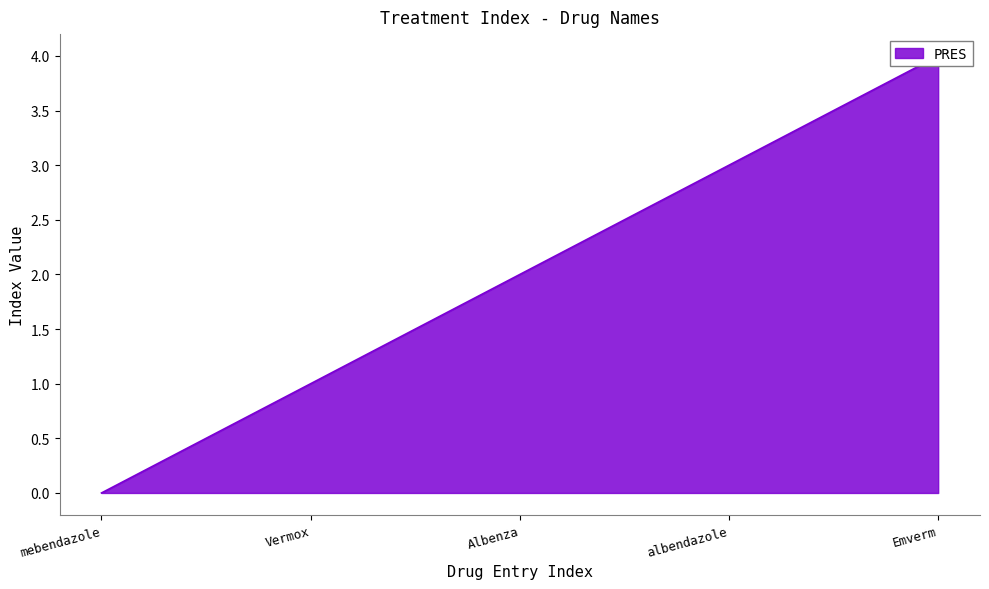

What is the difference between the values at Vermox and mebendazole?

1